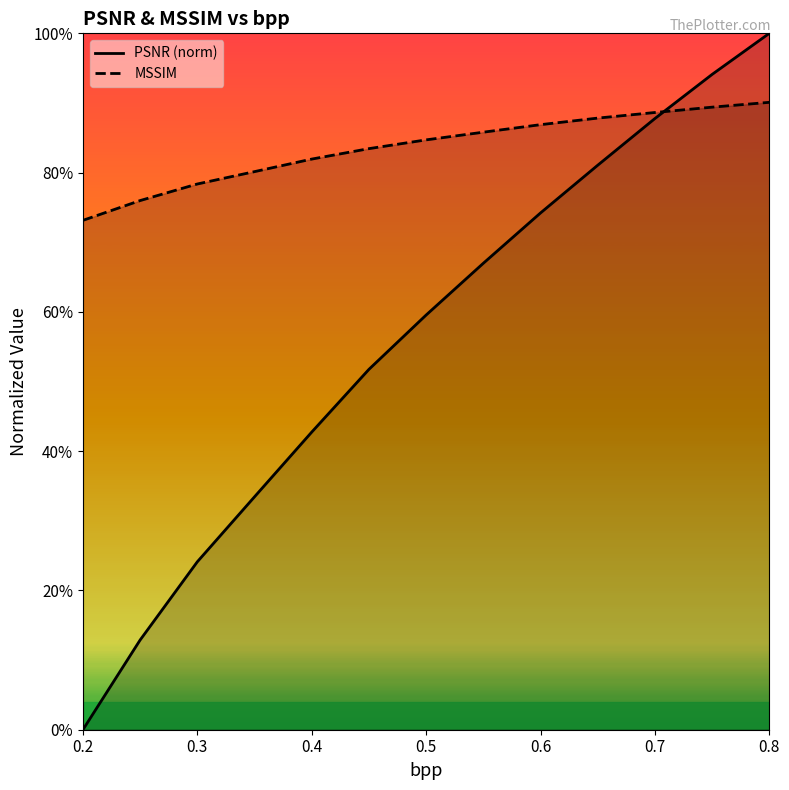

Reading left to right, extract all data points from this chart.

PSNR (norm): 0.0	0.1	0.2	0.3	0.4	0.5	0.6	0.7	0.7	0.8	0.9	0.9	1.0
MSSIM: 0.7	0.8	0.8	0.8	0.8	0.8	0.8	0.9	0.9	0.9	0.9	0.9	0.9